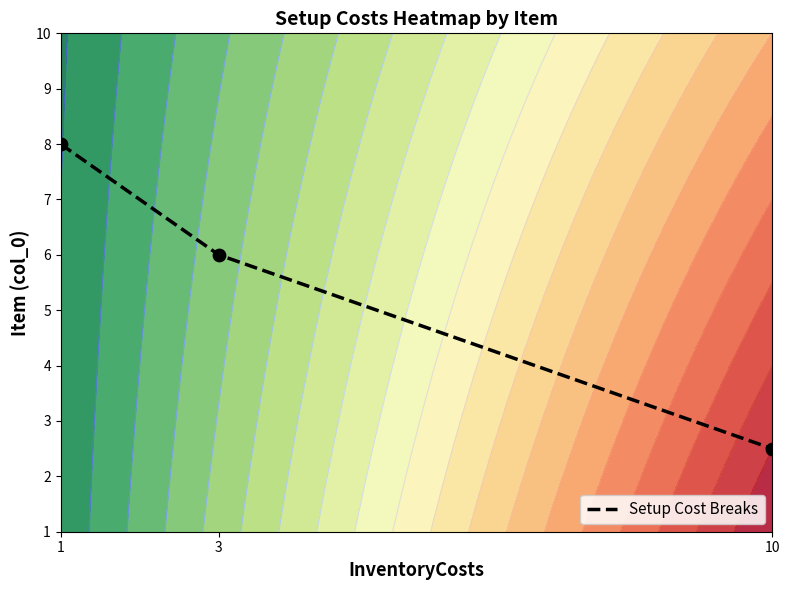

What is the average value?

5.5